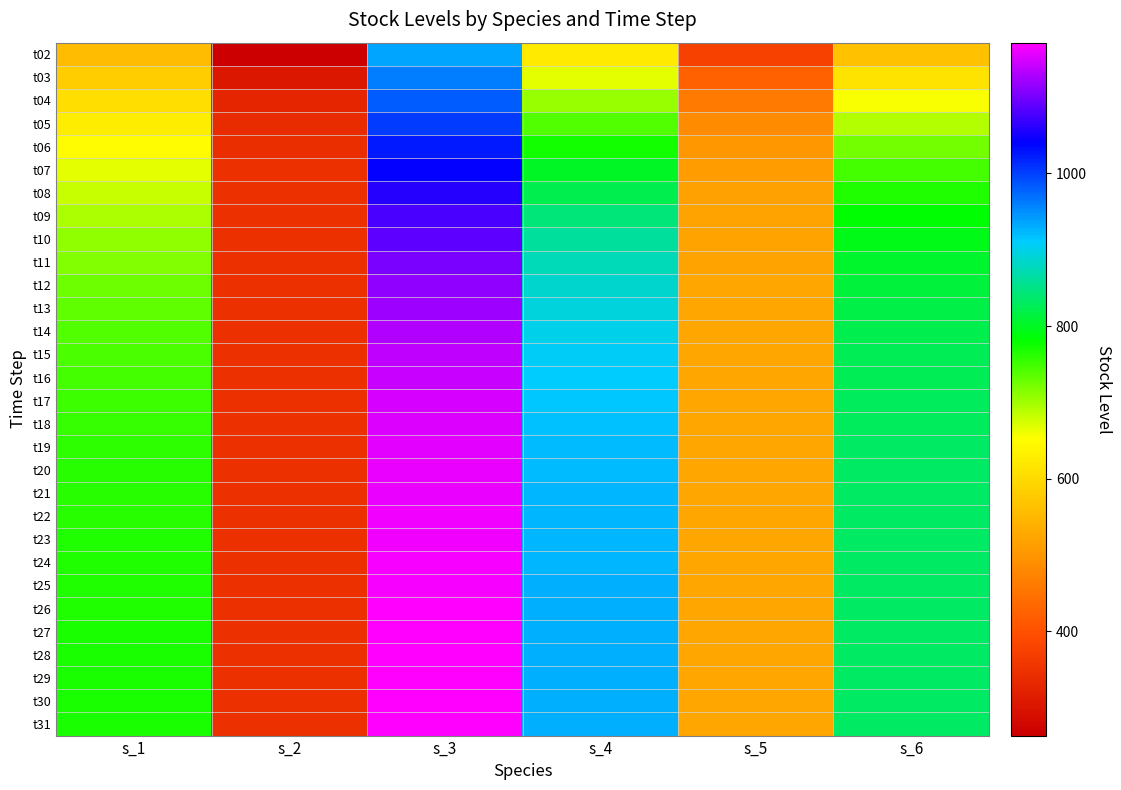

What is the difference between the highest and lowest values at s_5?

147.5